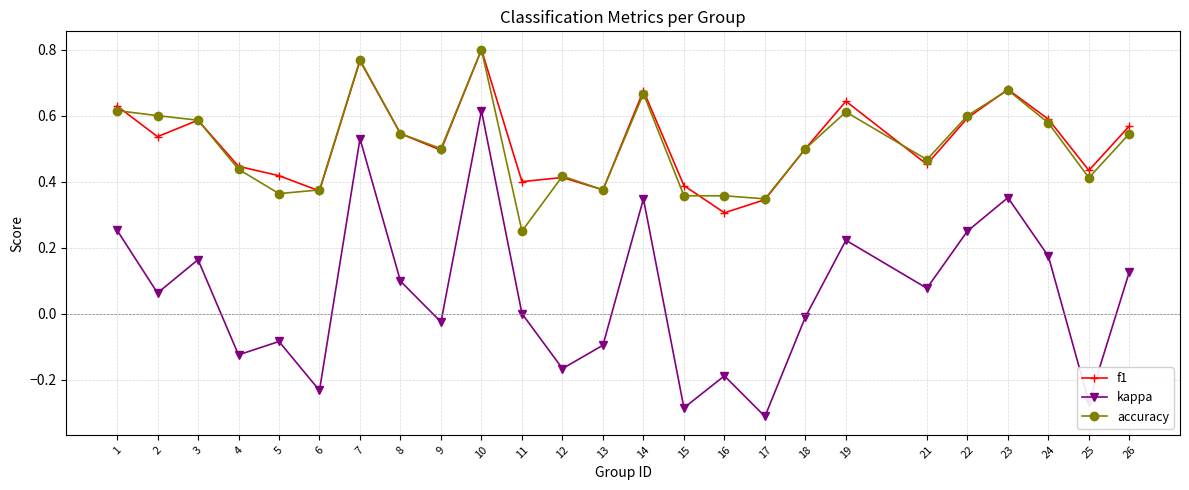

Does the chart have visible grid lines?

Yes